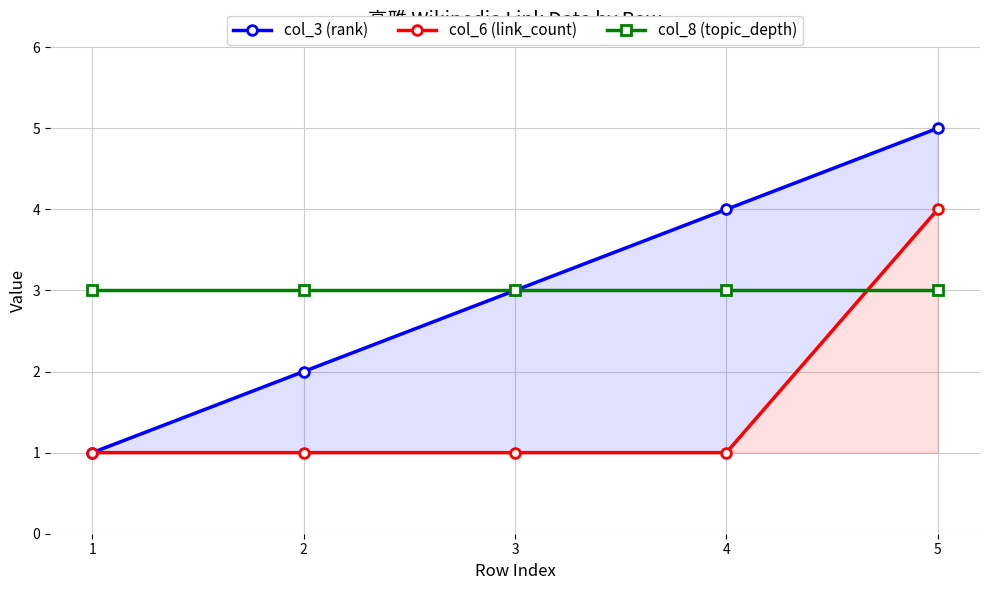

How many lines are shown in the chart?

3